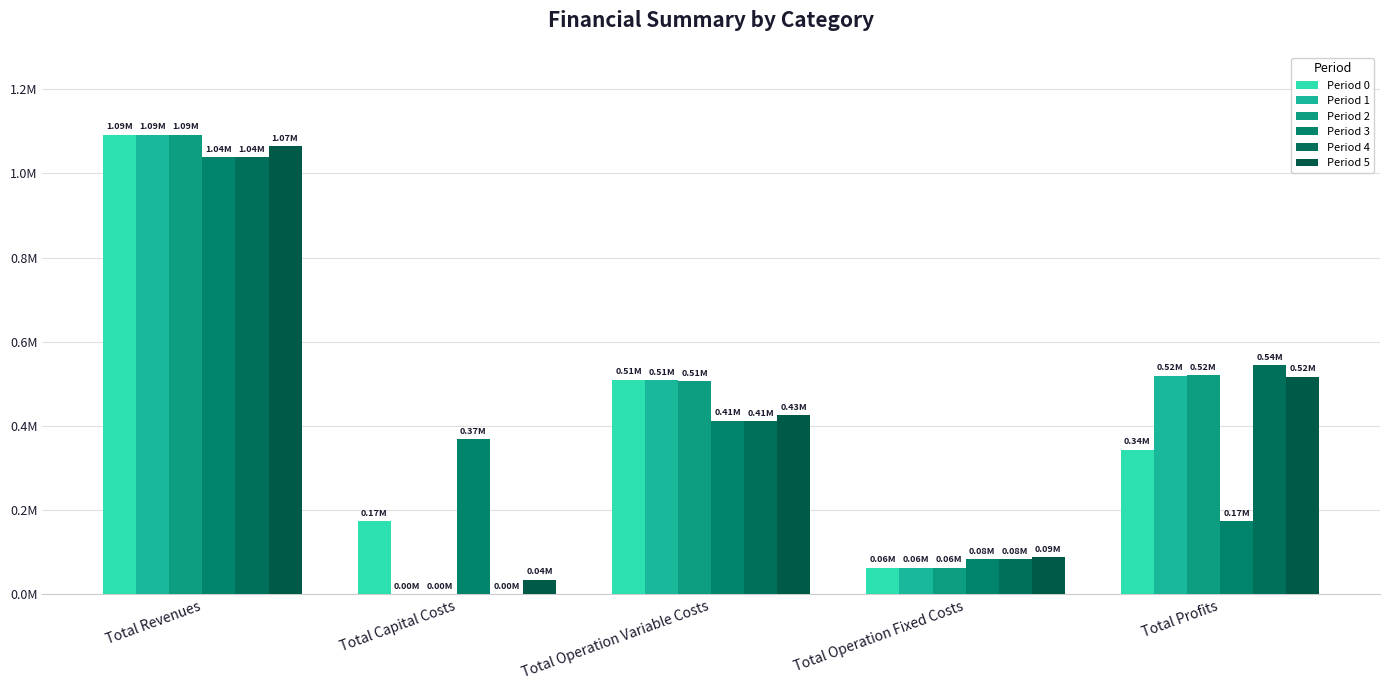

Where does the Period 5 series first go above 425686?

Total Revenues